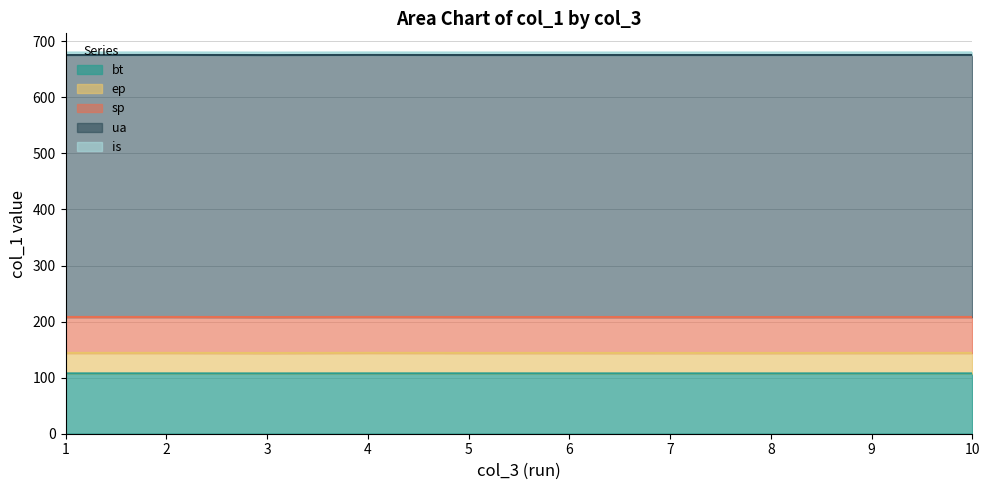

What is the difference between the second highest and second lowest values in the ep series?

0.1